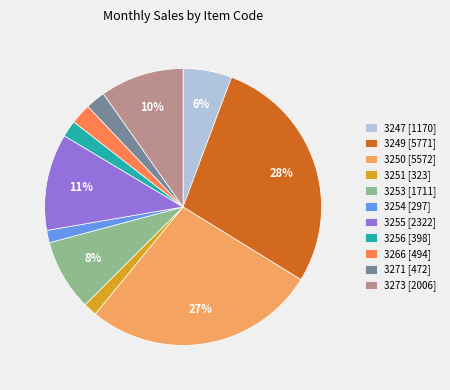

Between 3254 [297] and 3253 [1711], which is larger?

3253 [1711]